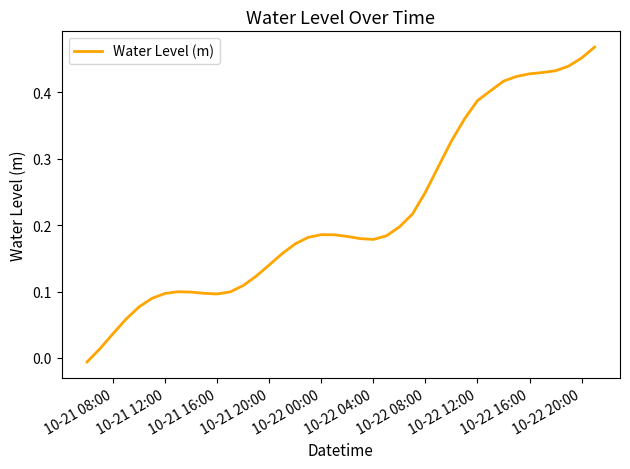

How many lines are shown in the chart?

1